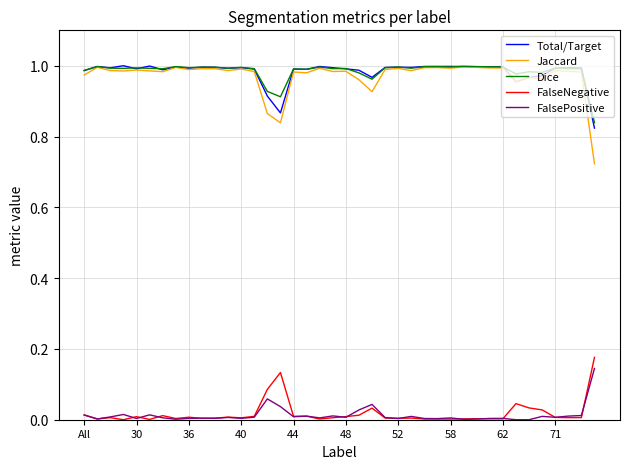

True or false: FalseNegative and Total/Target intersect in this chart.

False